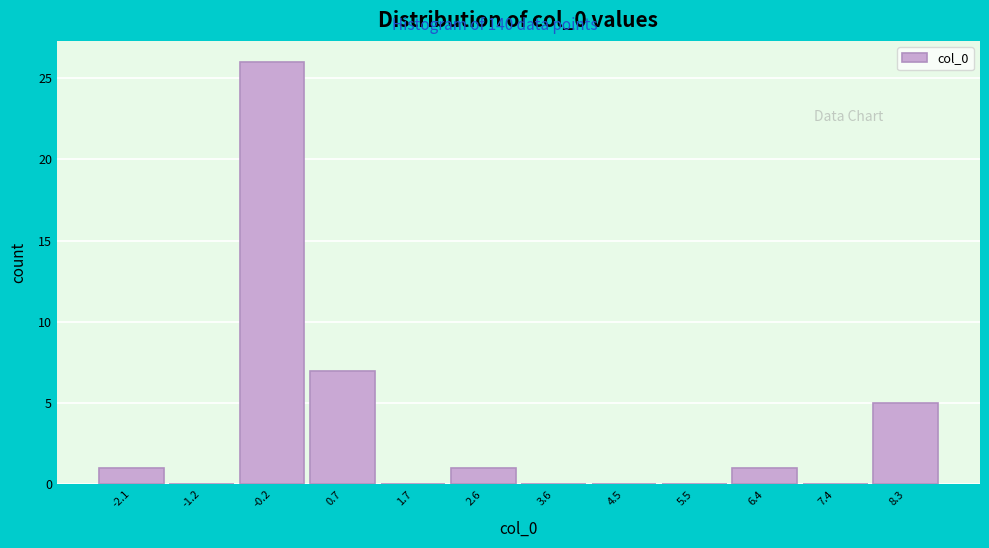

Reading right to left, transcribe all the data shown in this chart.

8.3=5	7.4=0	6.4=1	5.5=0	4.5=0	3.6=0	2.6=1	1.7=0	0.7=7	-0.2=26	-1.2=0	-2.1=1